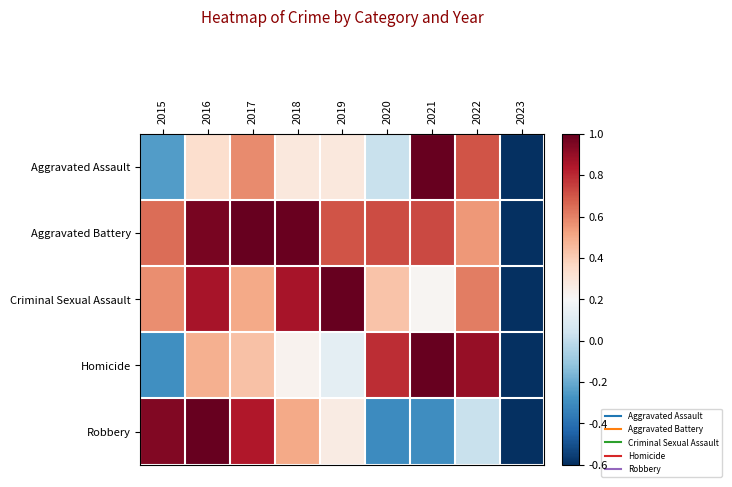

List the series in order of their peak value, lowest first.

Aggravated Assault, Aggravated Battery, Criminal Sexual Assault, Homicide, Robbery